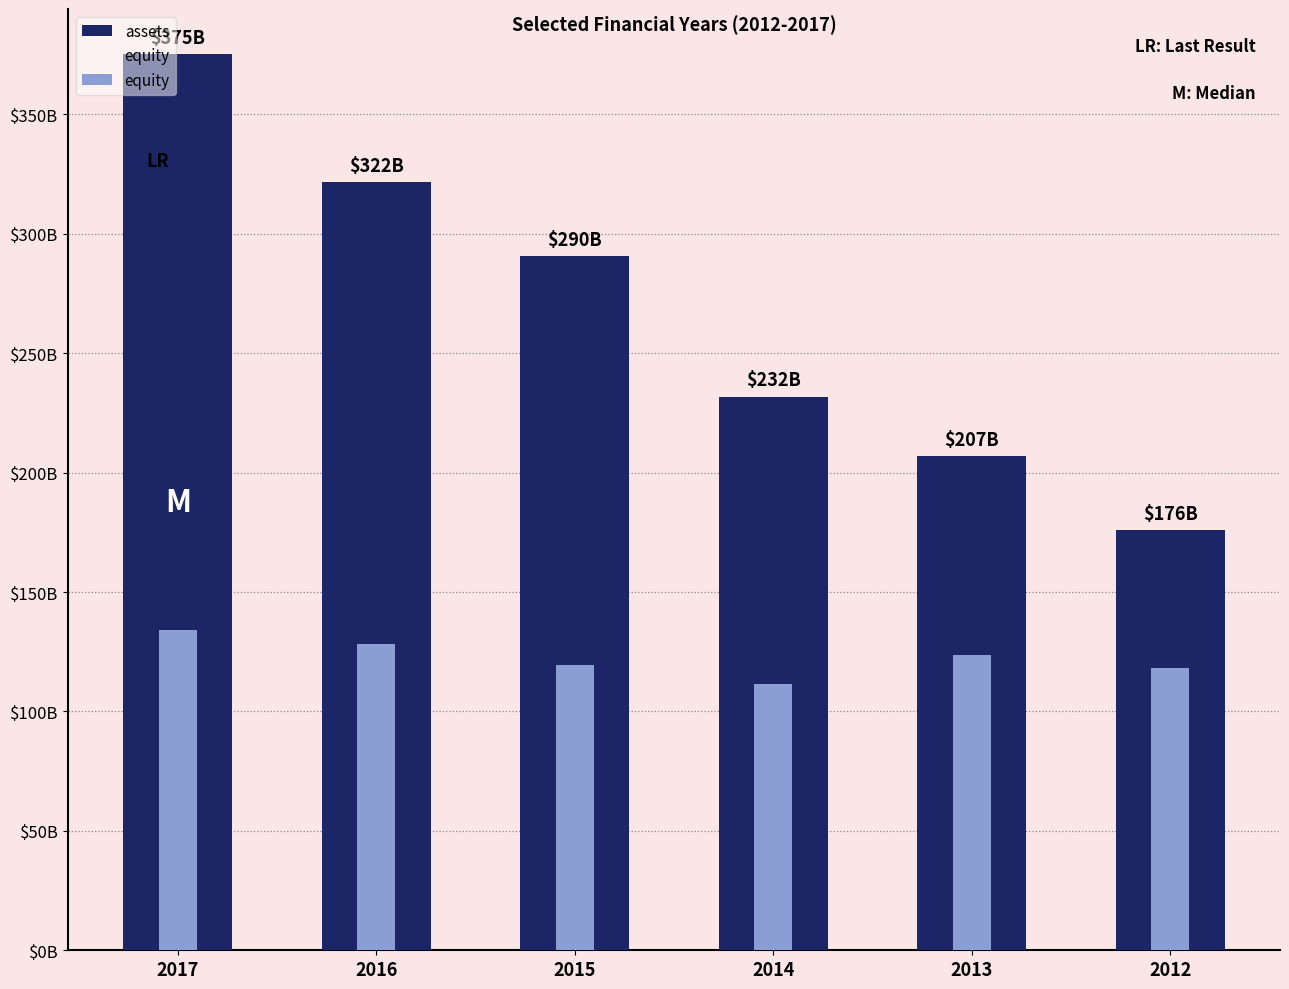

What is the difference between the maximum and second lowest values in the assets series?

168319000000